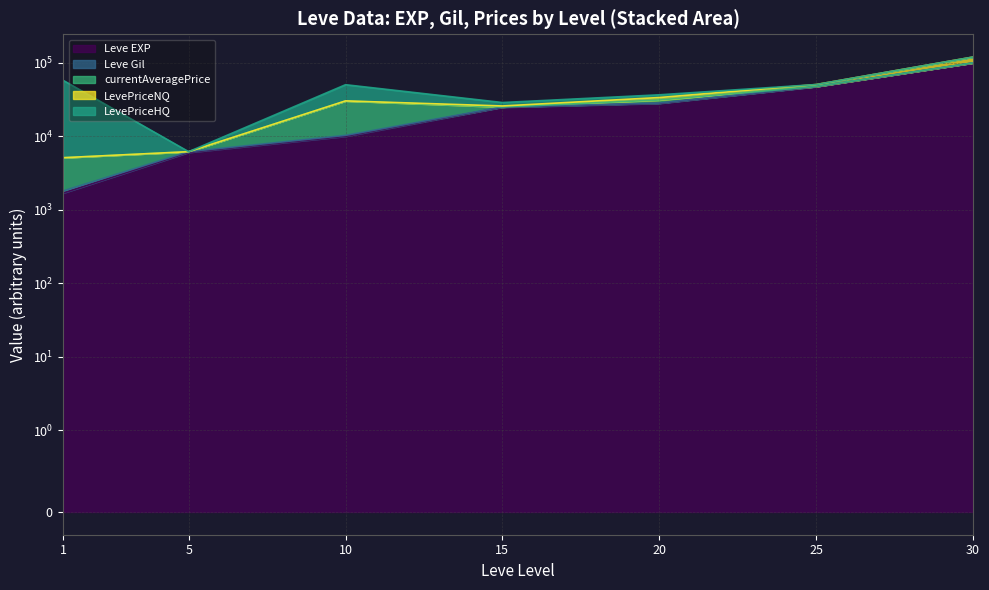

Where is the first local maximum for Leve Gil?

10